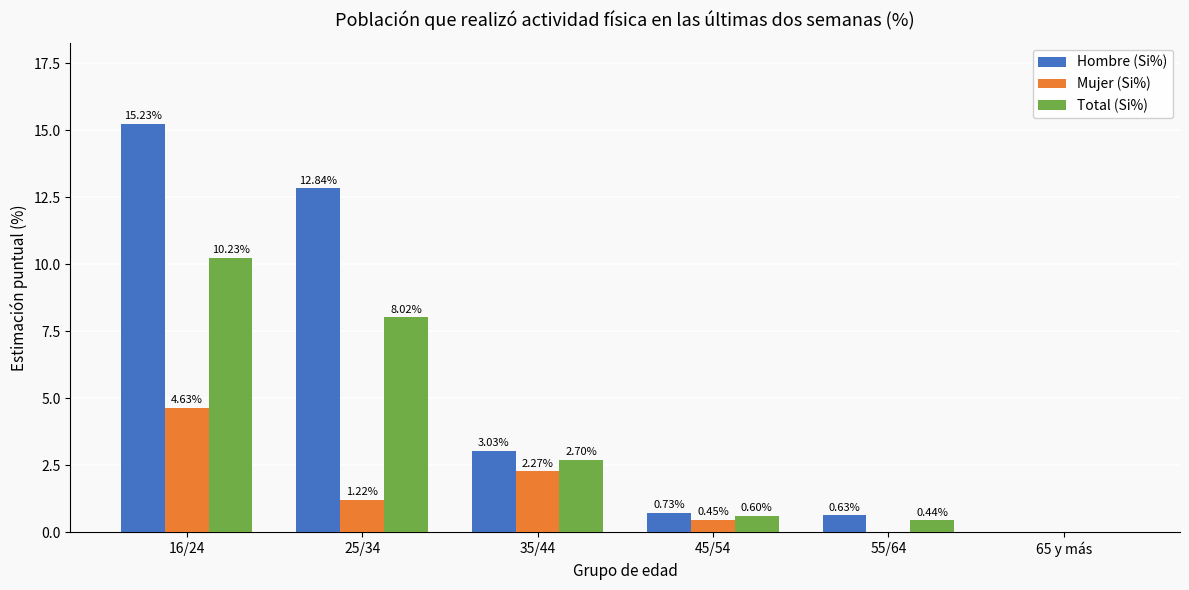

At which category is the sum across all series the highest?

16/24